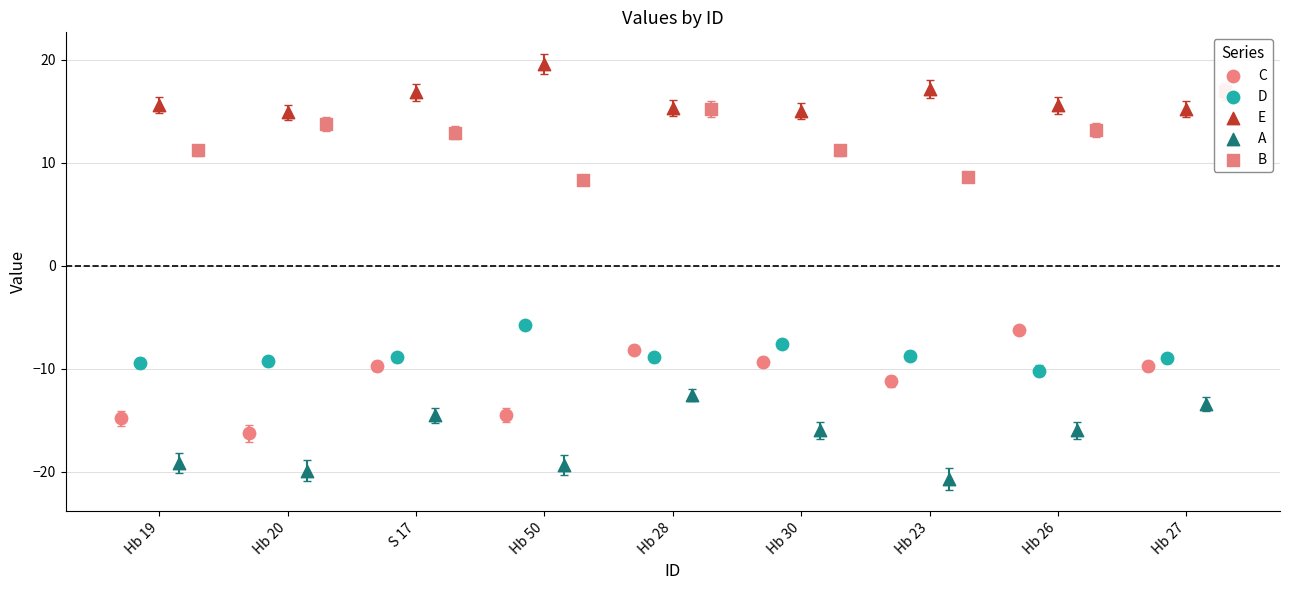

Which series has the widest spread of Y values?

C